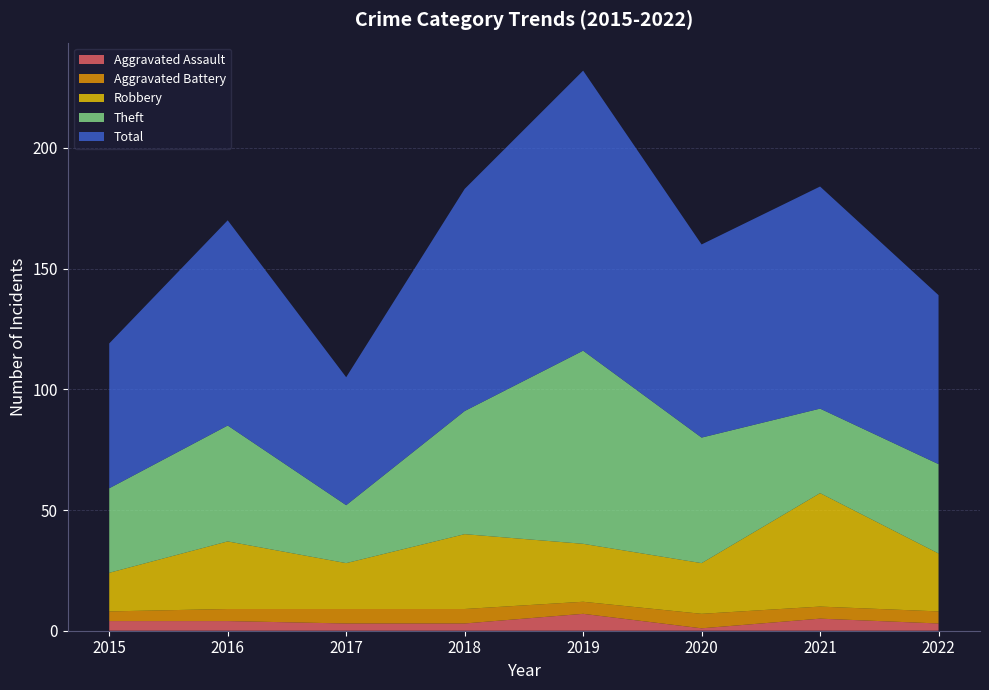

Reading right to left, list all the values displayed in this chart.

Aggravated Assault: 2022=3	2021=5	2020=1	2019=7	2018=3	2017=3	2016=4	2015=4
Aggravated Battery: 2022=5	2021=5	2020=6	2019=5	2018=6	2017=6	2016=5	2015=4
Robbery: 2022=24	2021=47	2020=21	2019=24	2018=31	2017=19	2016=28	2015=16
Theft: 2022=37	2021=35	2020=52	2019=80	2018=51	2017=24	2016=48	2015=35
Total: 2022=70	2021=92	2020=80	2019=116	2018=92	2017=53	2016=85	2015=60